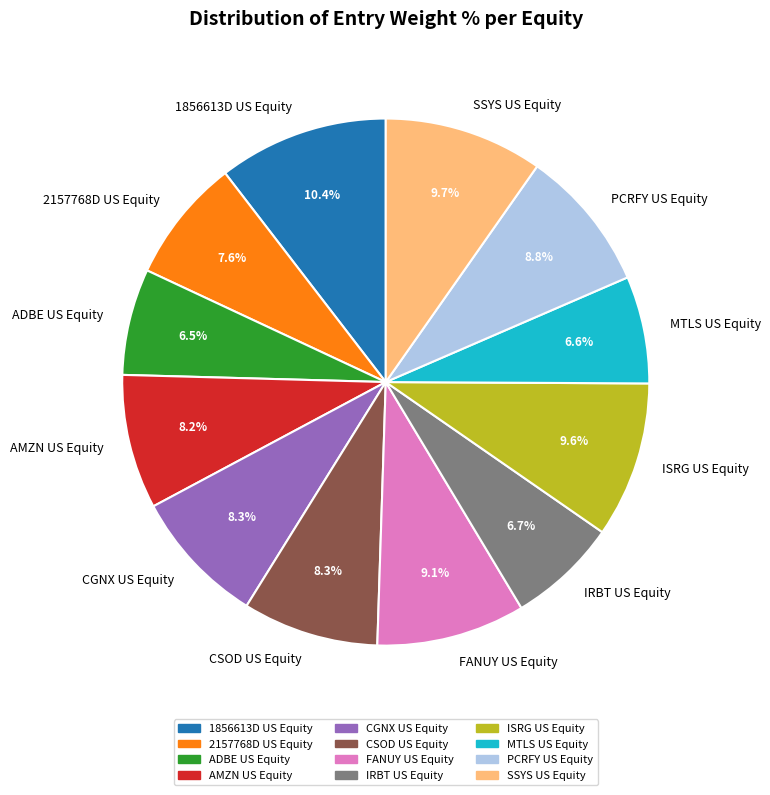

Which category has the biggest portion of the pie?

1856613D US Equity